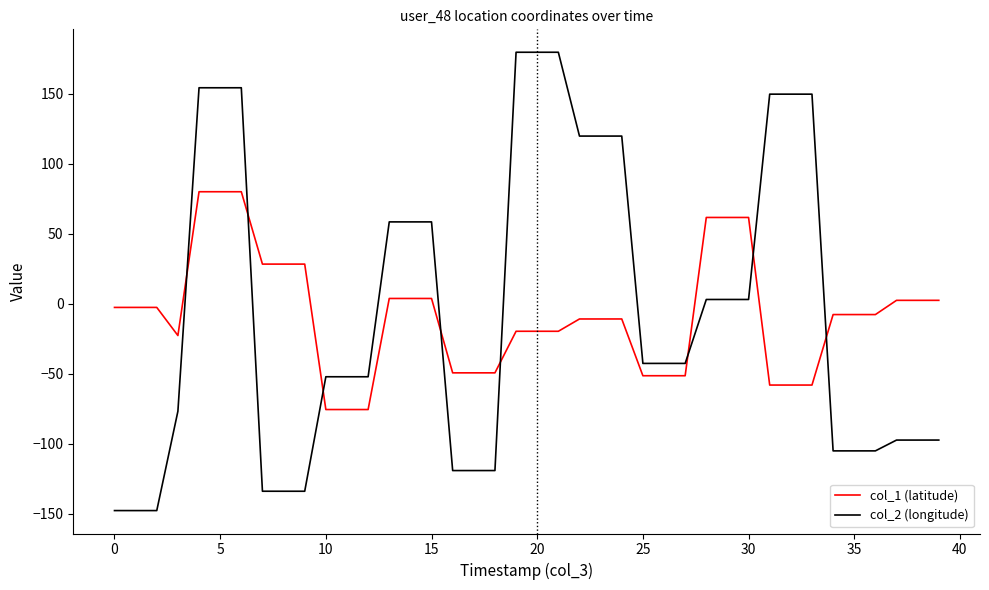

What is the minimum value shown in the chart?

-147.9